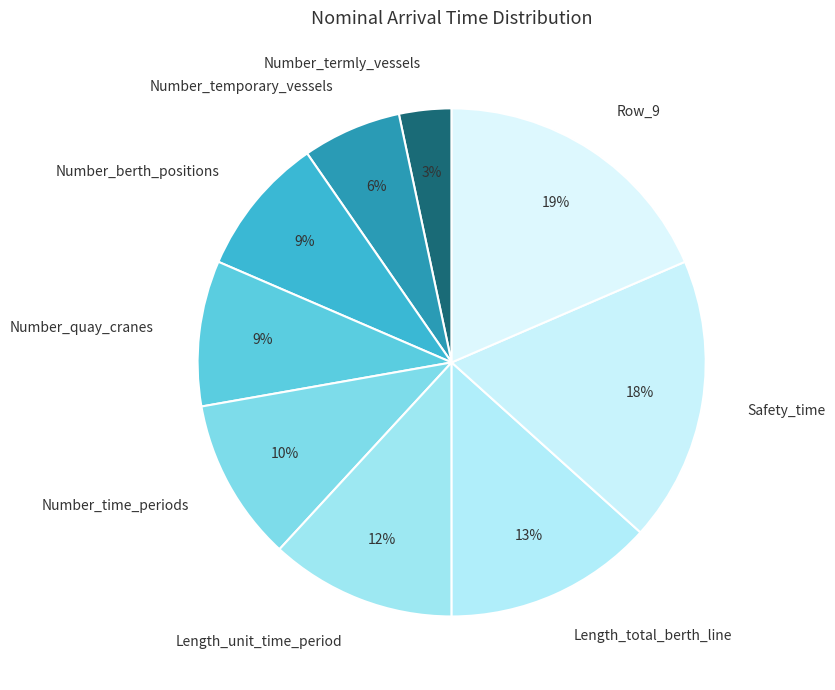

Which category has the smallest portion of the pie?

Number_termly_vessels